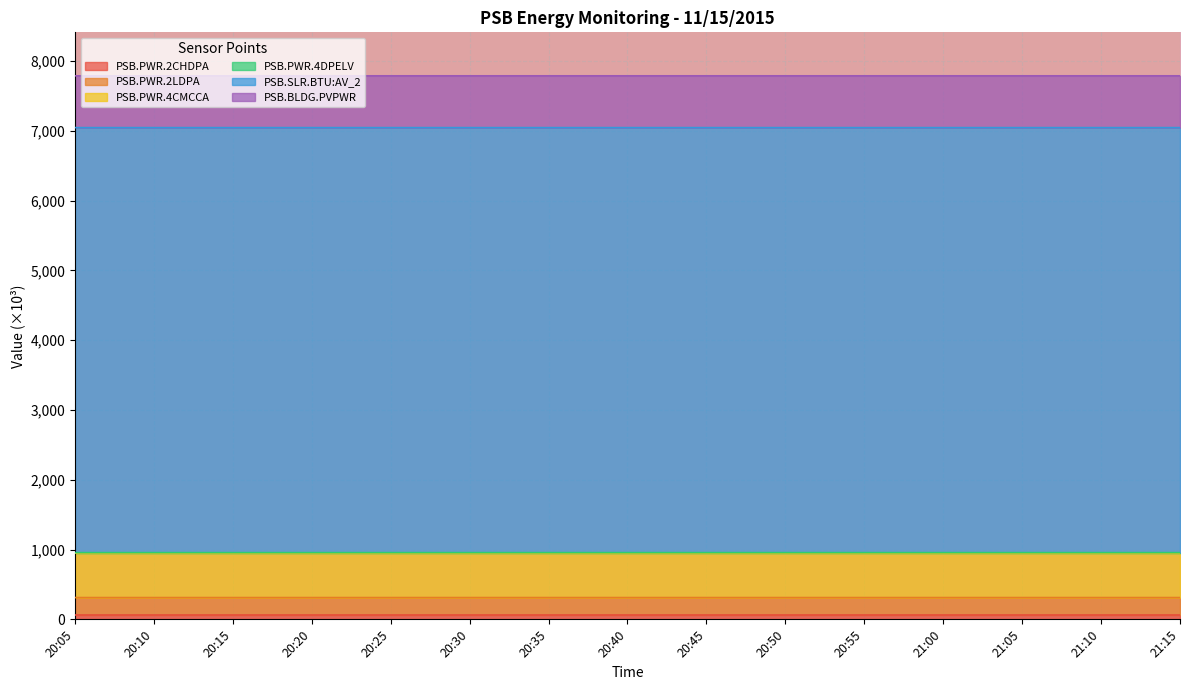

How many PSB.PWR.2CHDPA values are between 63 and 64?

15